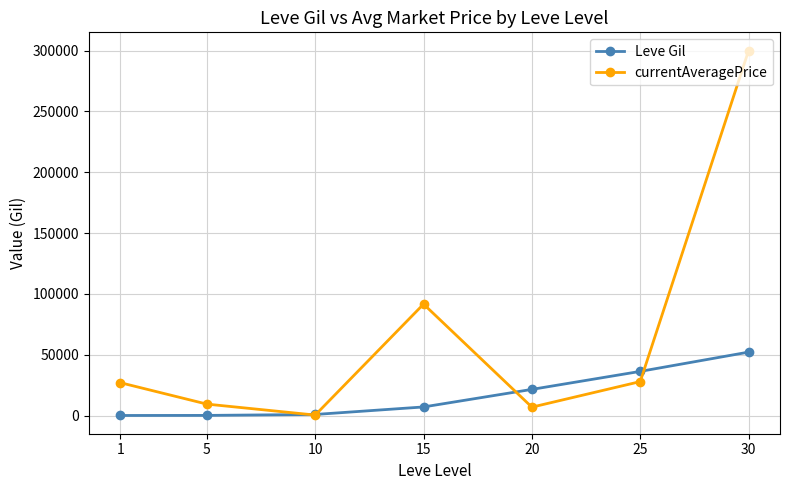

List the series in order of their peak value, lowest first.

Leve Gil, currentAveragePrice